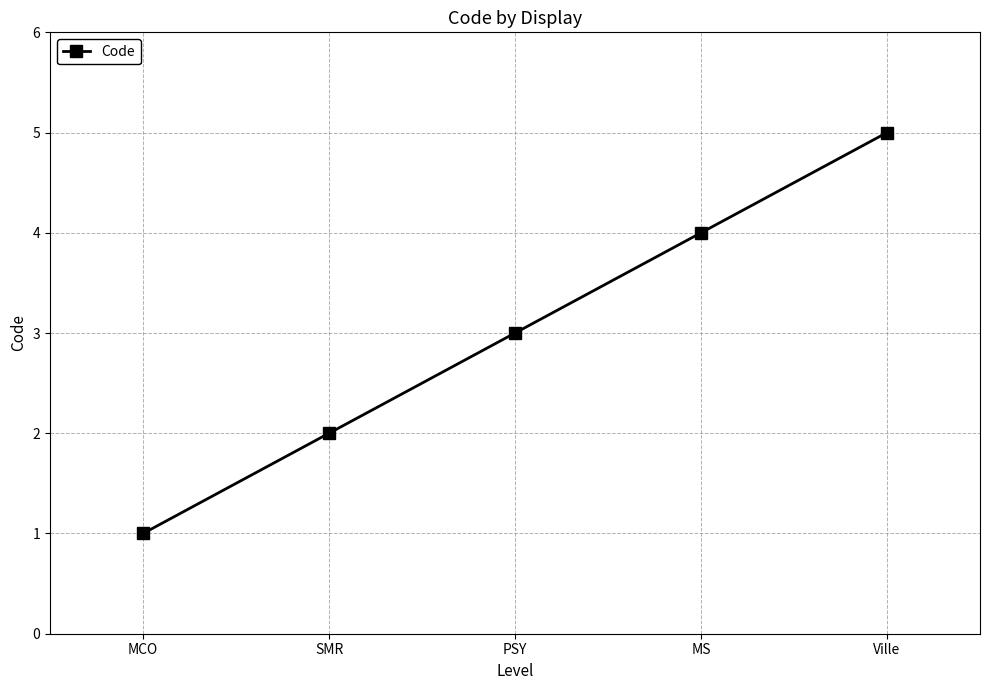

Rank the categories by value from highest to lowest.

Ville, MS, PSY, SMR, MCO